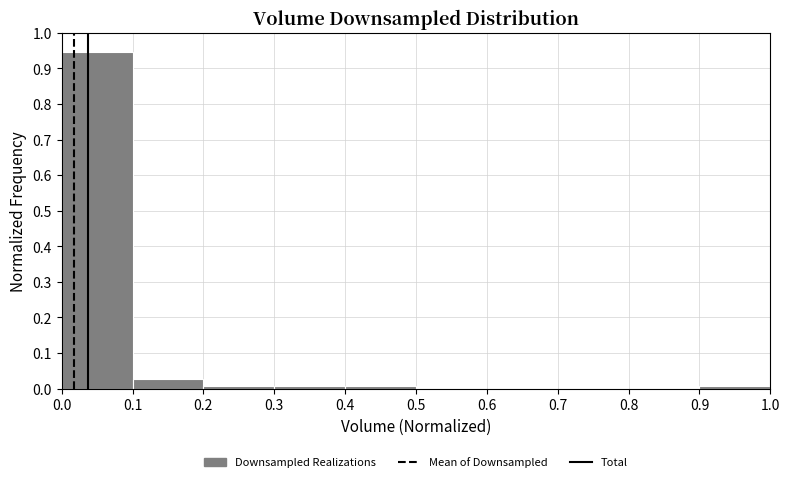

How tall is the bar that spans 0.1 to 0.2 on the x-axis? Neither the bar edges nor the heights are printed on the chart, so give them approximately, as read against the axes.

0.03